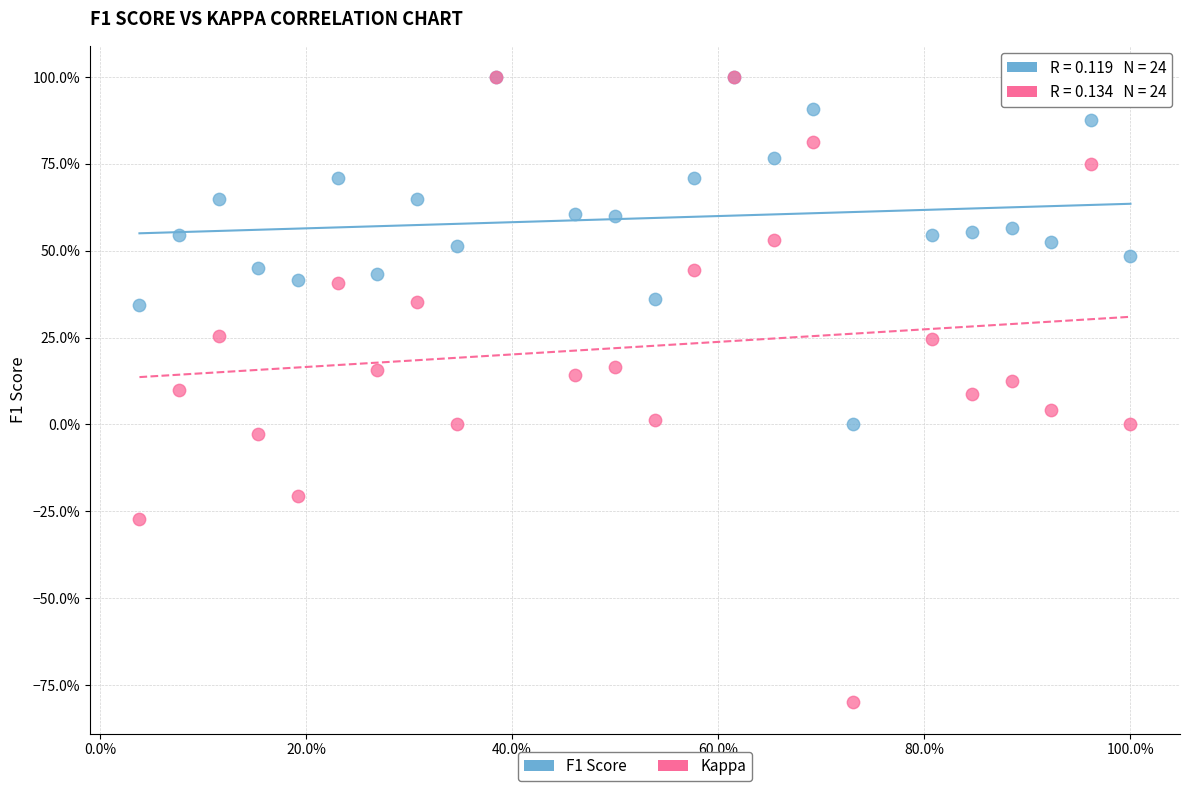

What are all the series names shown in the legend?

F1 Score, Kappa